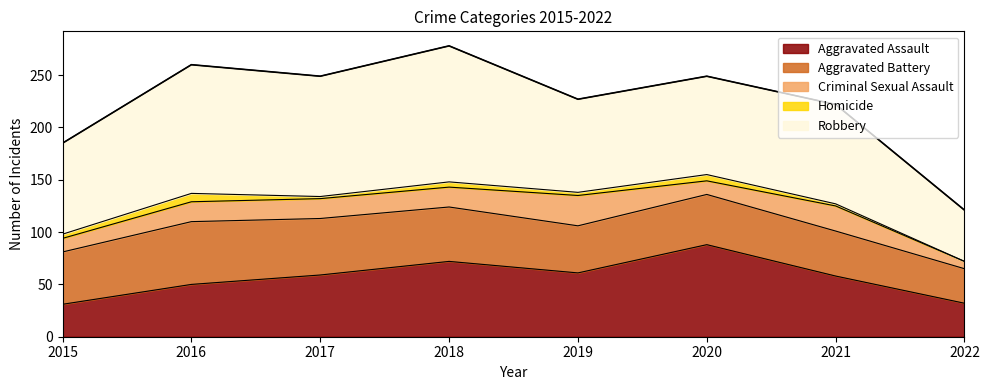

What is the greatest value displayed?

130